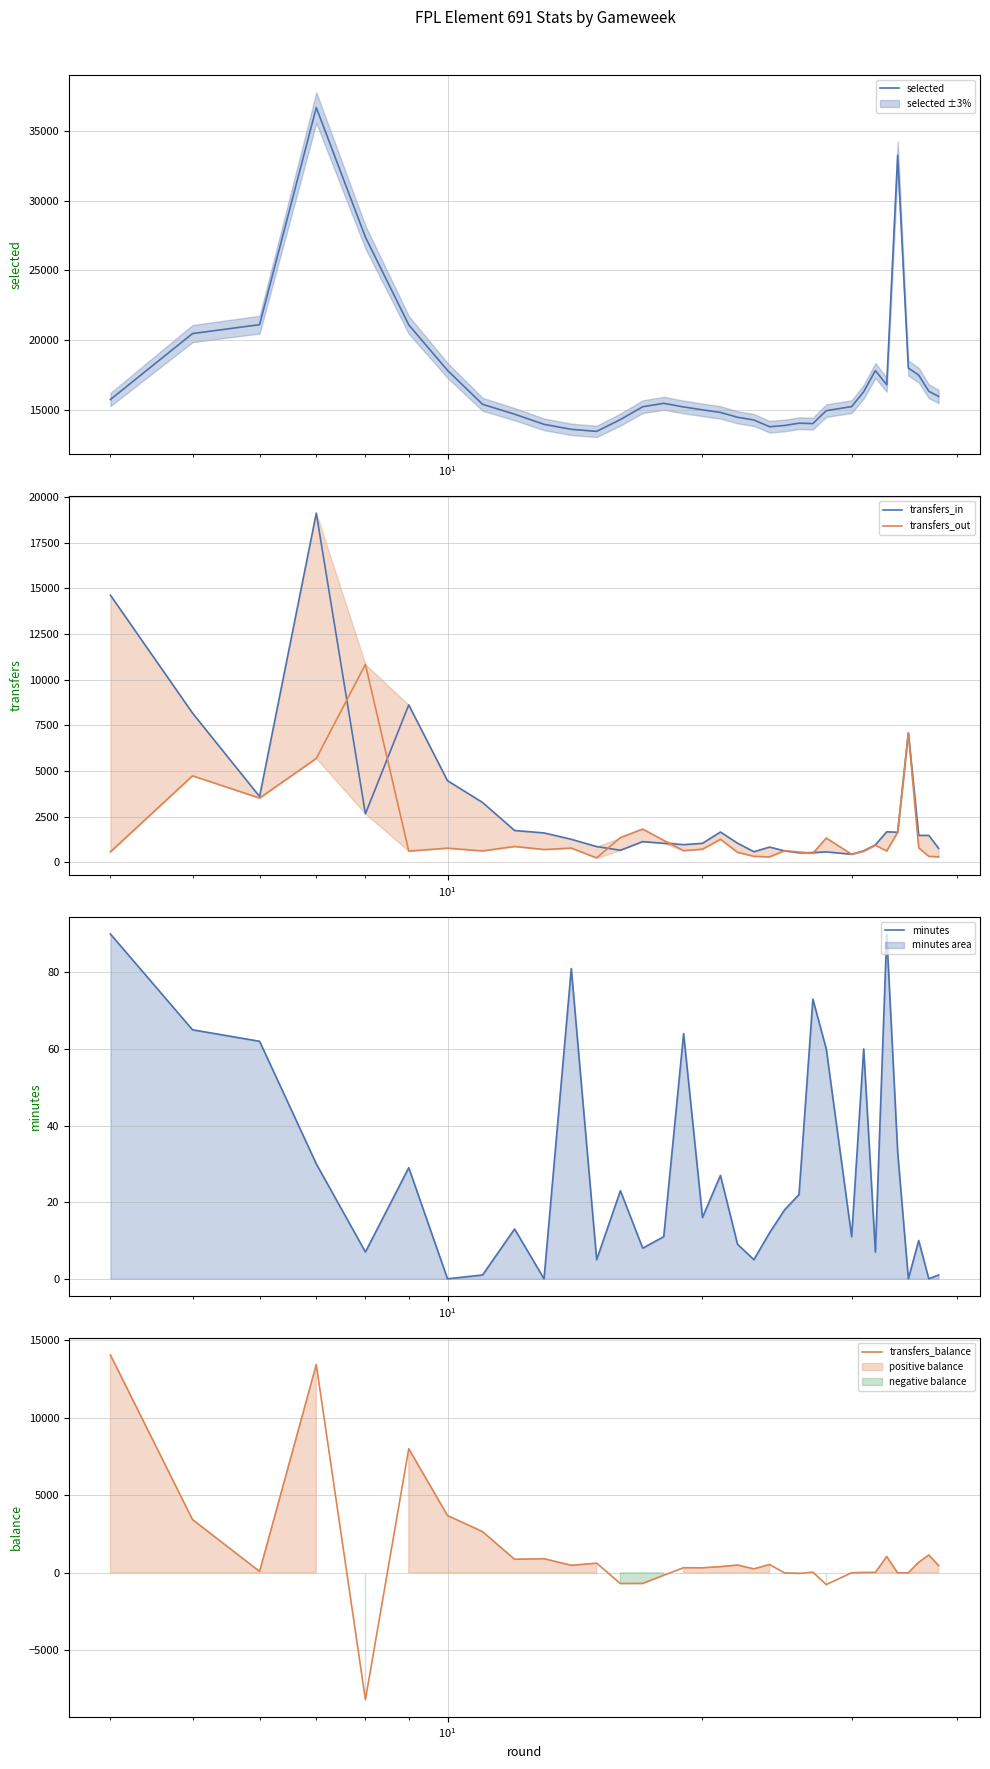

What is the lowest value of the selected series?

13465